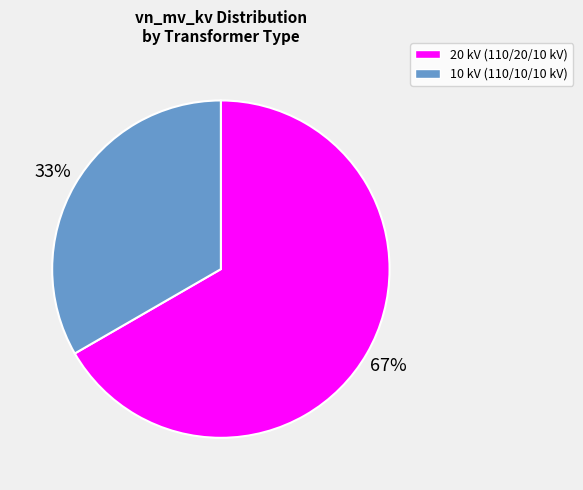

To the nearest percent, what is the average slice percentage?

50%